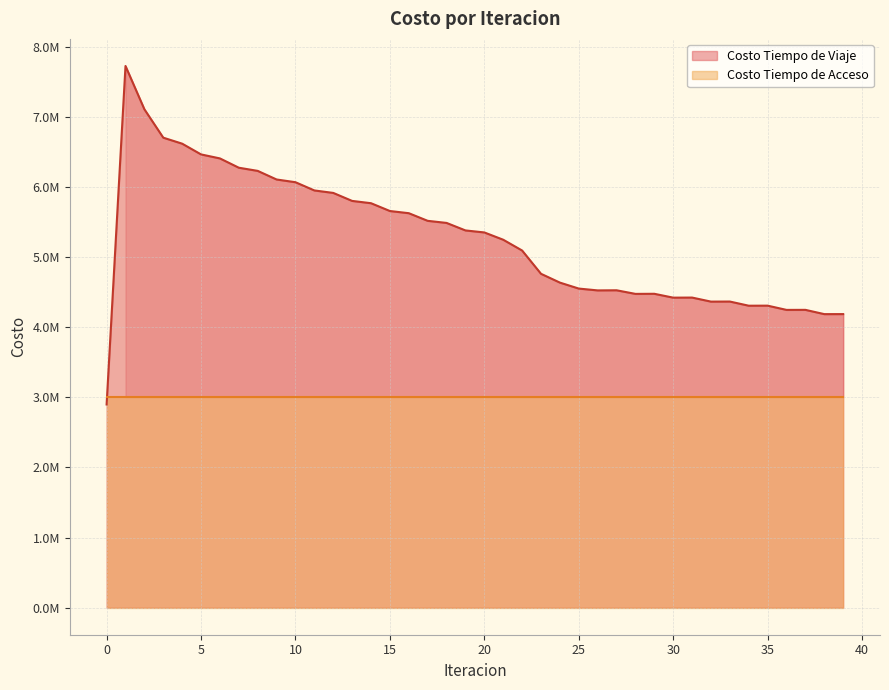

What is the average value?

5261697.9